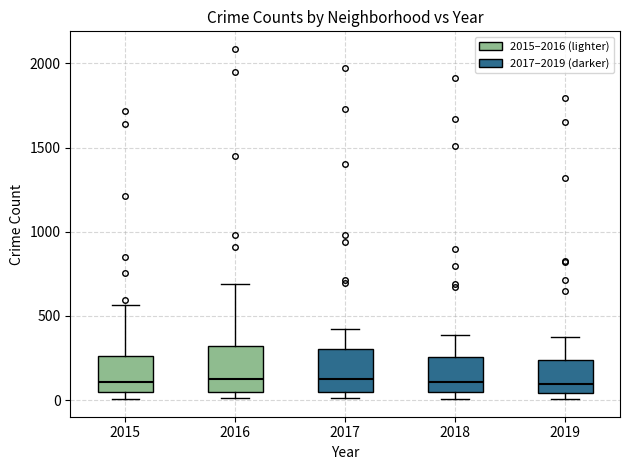

Reading left to right, read every box against the y-axis: the position of its median line, the range the box covers, and the ends of its whiskers. The values are not printed on the chart, so give them approximately, as read against the axis.

2015: median 100, box 50 to 250, whiskers 0 to 550
2016: median 150, box 50 to 300, whiskers 0 to 700
2017: median 100, box 50 to 300, whiskers 0 to 400
2018: median 100, box 50 to 250, whiskers 0 to 400
2019: median 100, box 50 to 250, whiskers 0 to 400